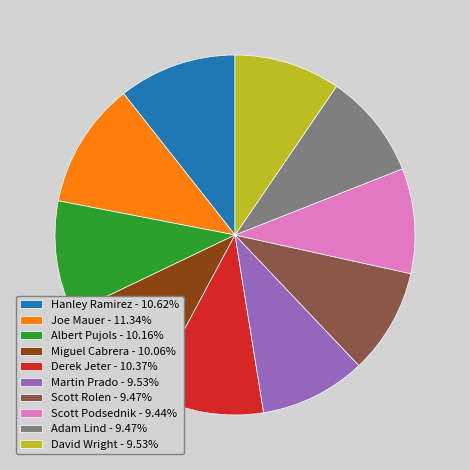

How many slices are in this pie chart?

10